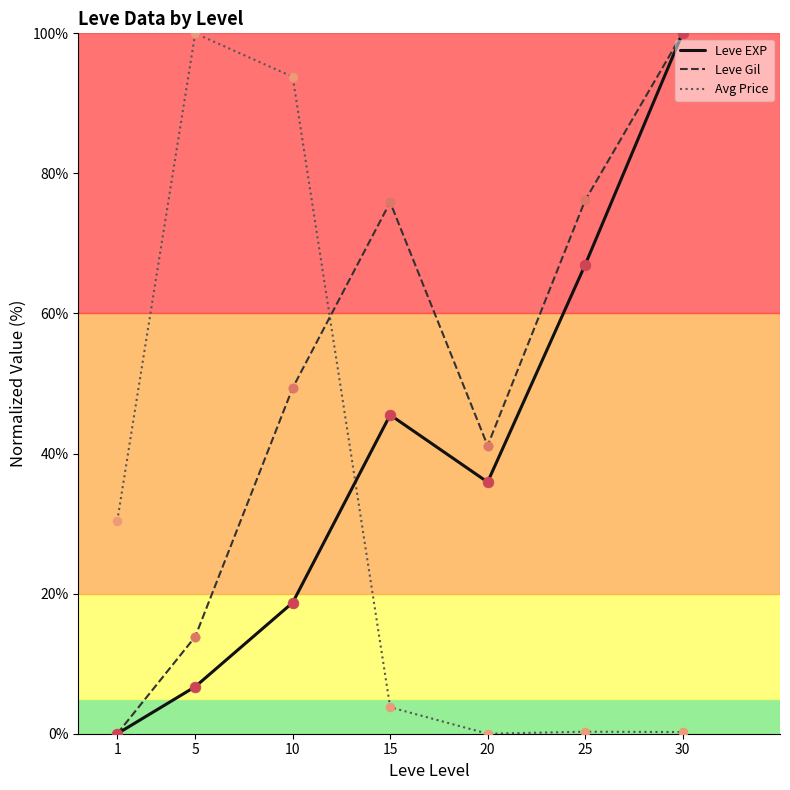

Between 10 and 25, which series saw the biggest shift?

Avg Price